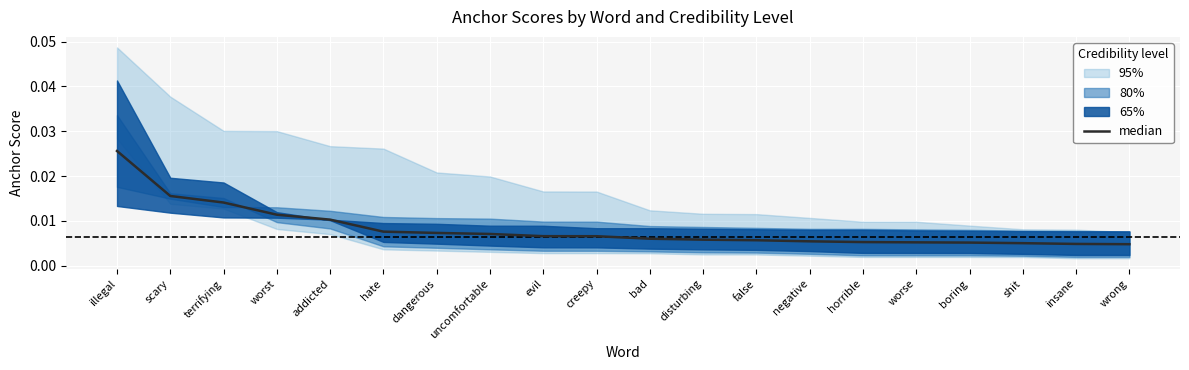

How many lines are shown in the chart?

1